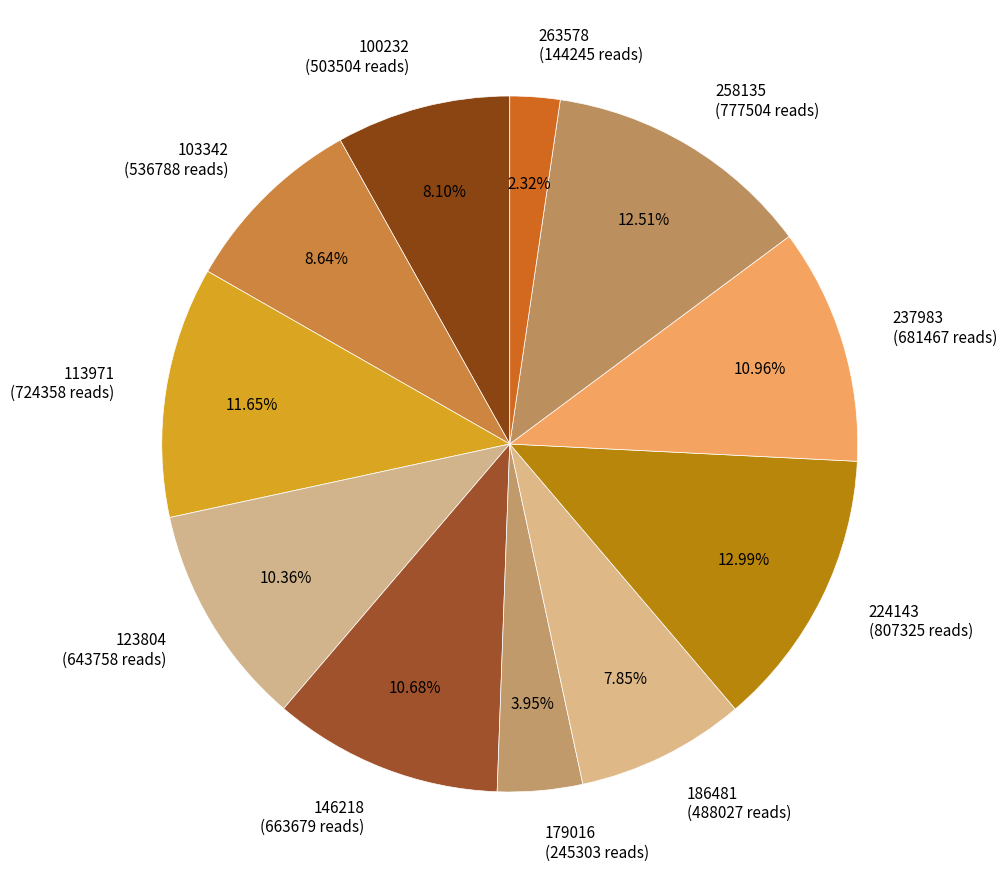

To the nearest percent, what is the difference between the 263578 and 179016 slice percentages?

2%